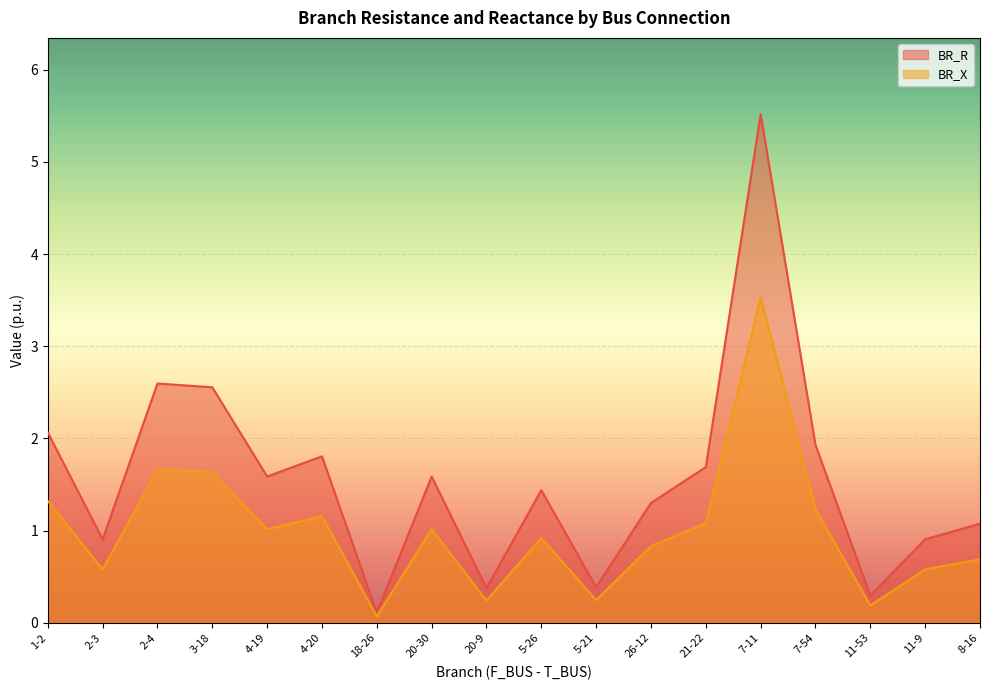

What is the value of the BR_R point at the 7th from the left?

0.1